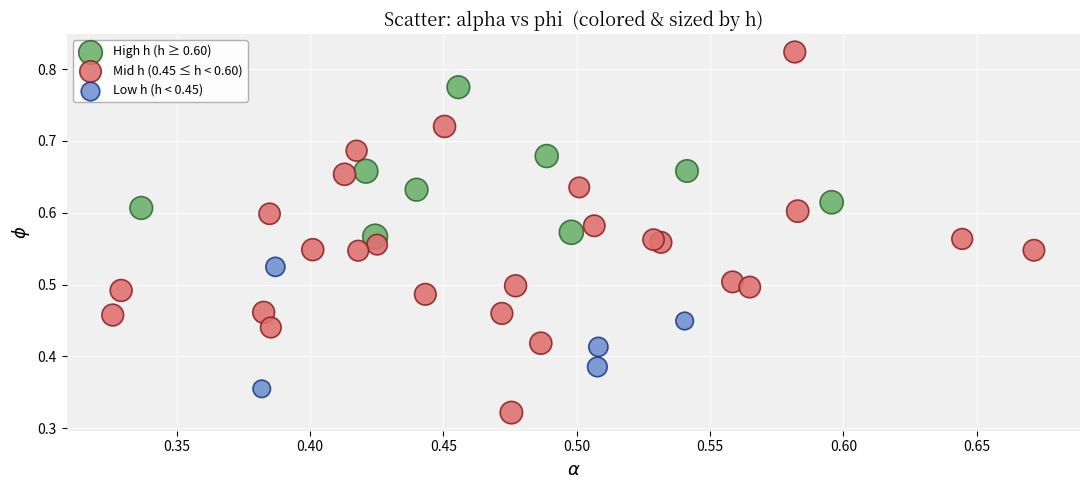

Which series has the widest spread of Y values?

Mid h (0.45 ≤ h < 0.60)